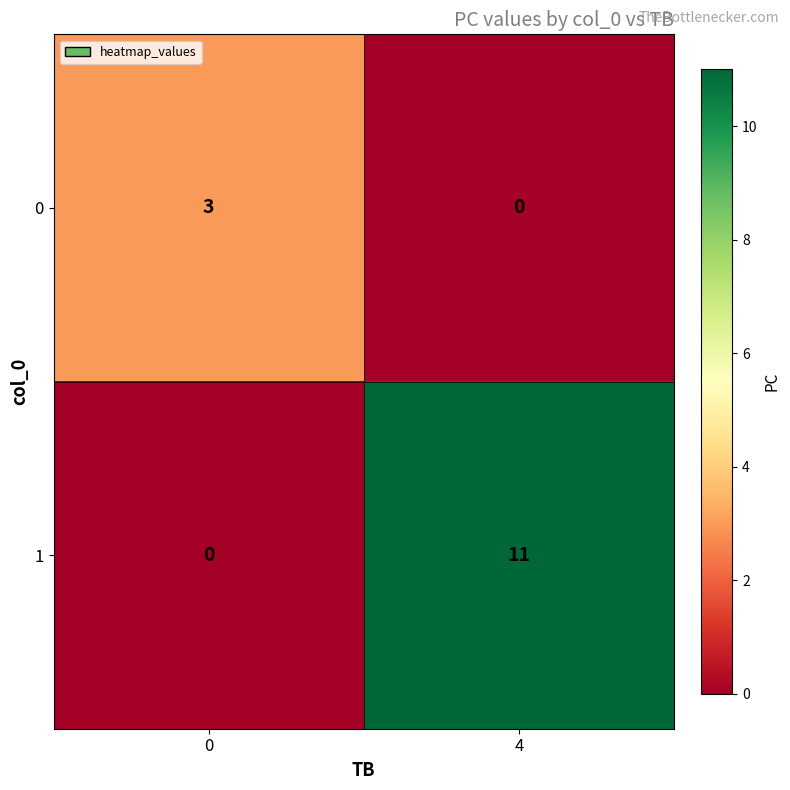

Count the number of data series in this chart.

2